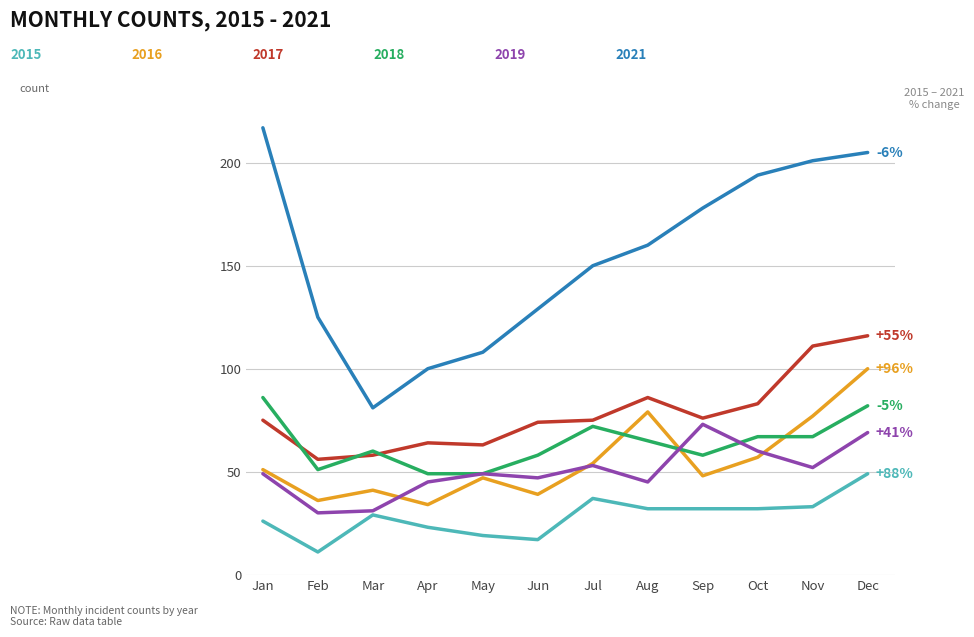

At which category does the chart reach its peak across all series?

Jan